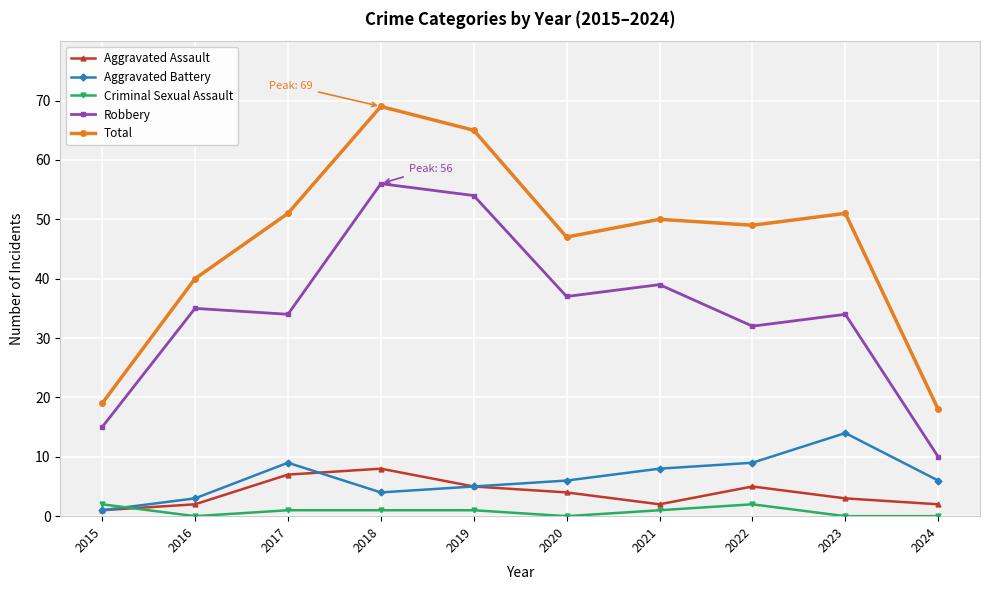

Where is Aggravated Assault nearest to the value 4?

2020